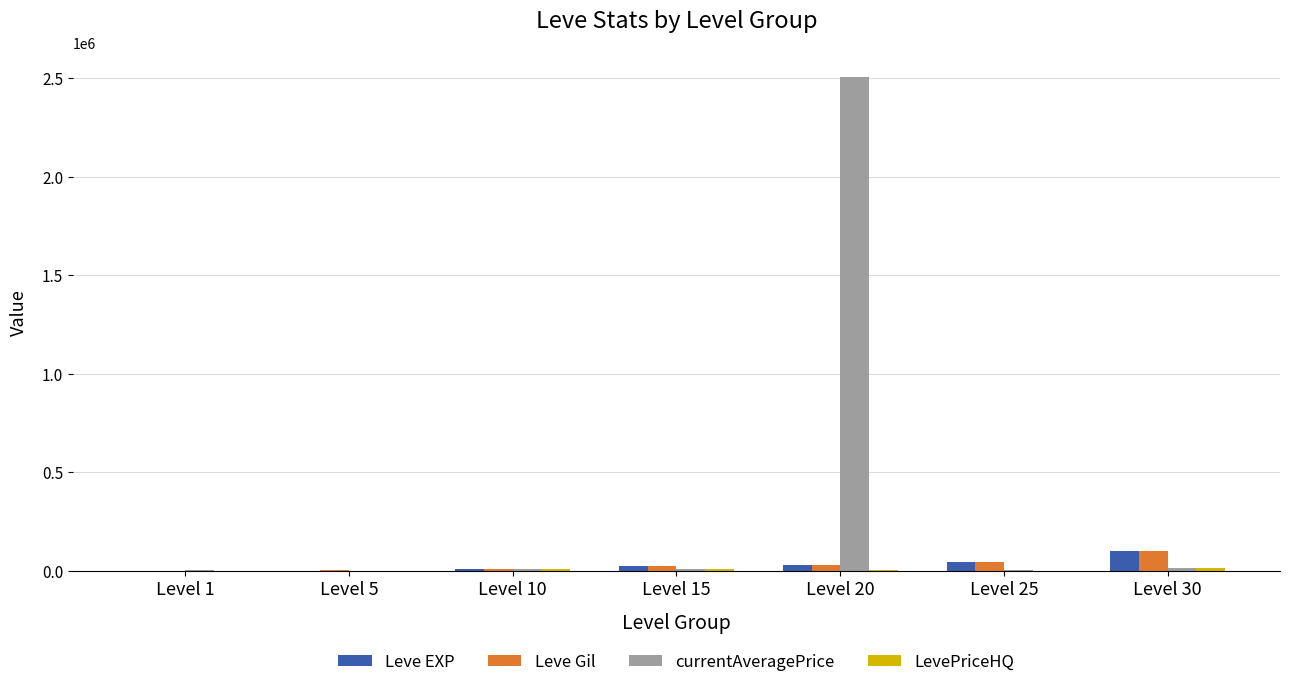

What is the highest value of the Leve EXP series?

99220